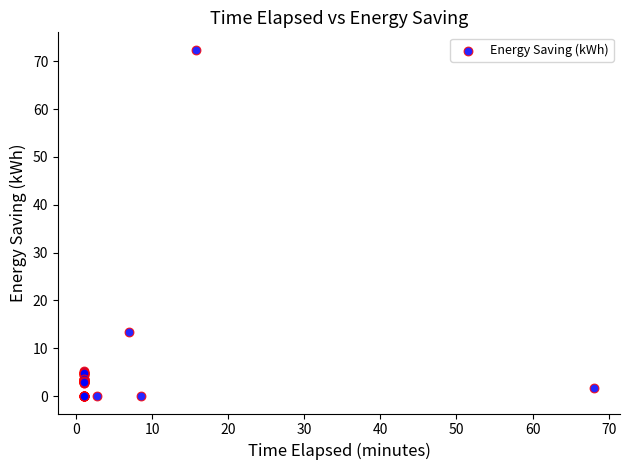

What Y value in the scatter plot is closest to 36?

13.4